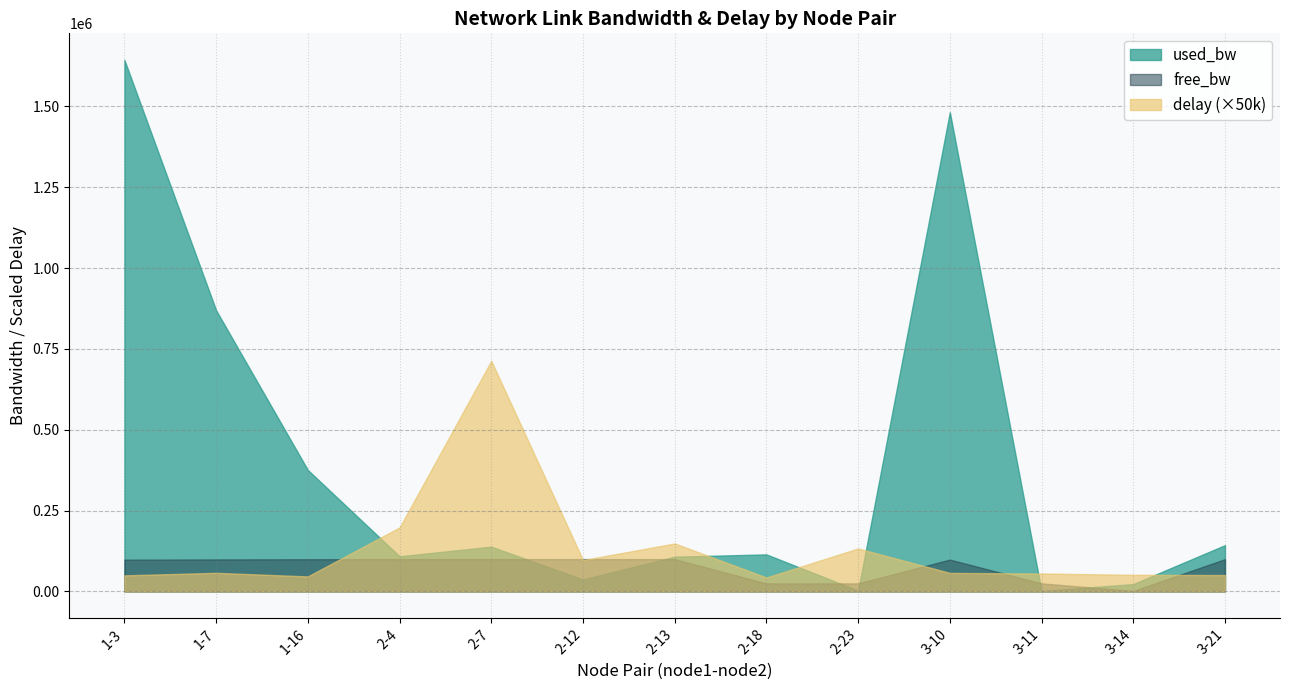

List the labels in order of free_bw value, smallest first.

3-14, 2-18, 2-23, 3-11, 1-3, 3-10, 1-7, 1-16, 3-21, 2-7, 2-4, 2-13, 2-12